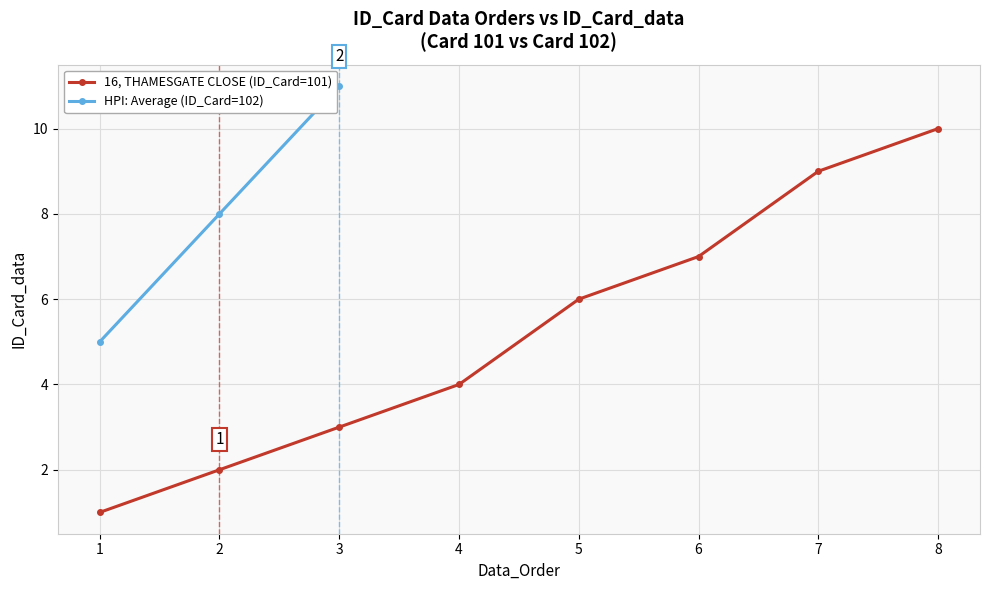

Does the chart display data point markers on the line(s)?

Yes